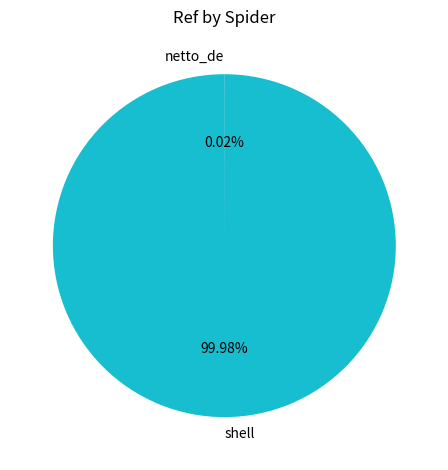

What is the largest slice in the pie chart?

shell